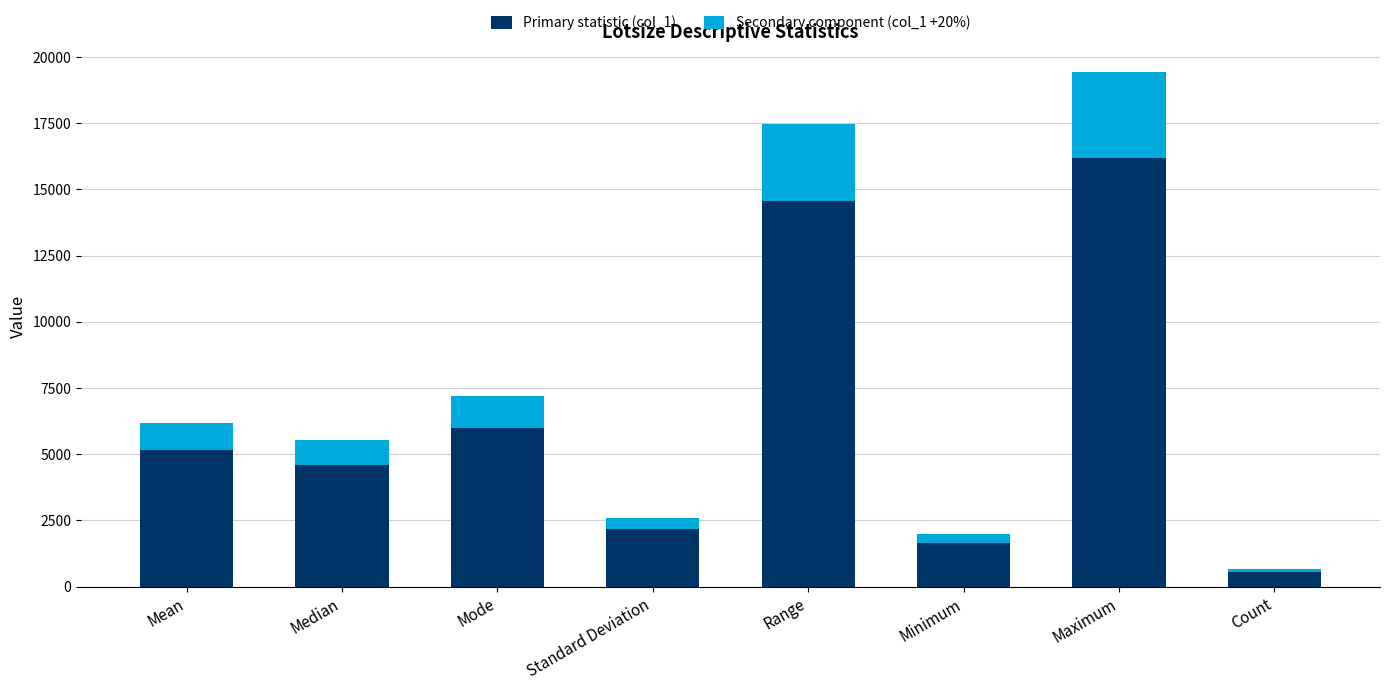

List the labels in order of Primary statistic (col_1) value, largest first.

Maximum, Range, Mode, Mean, Median, Standard Deviation, Minimum, Count